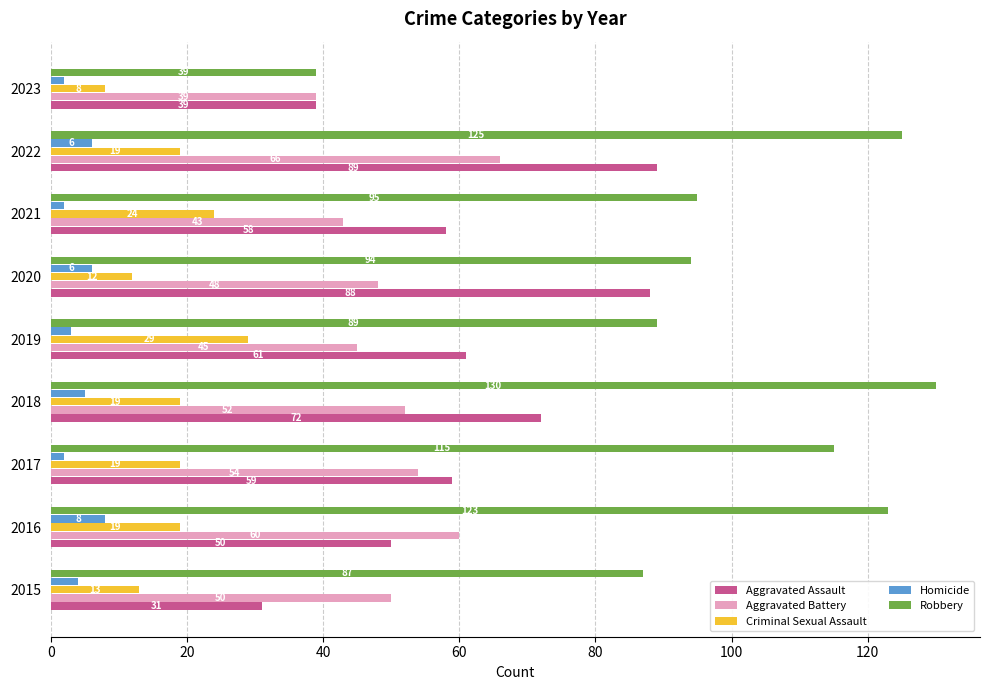

Which label corresponds to the largest value in the chart?

2018